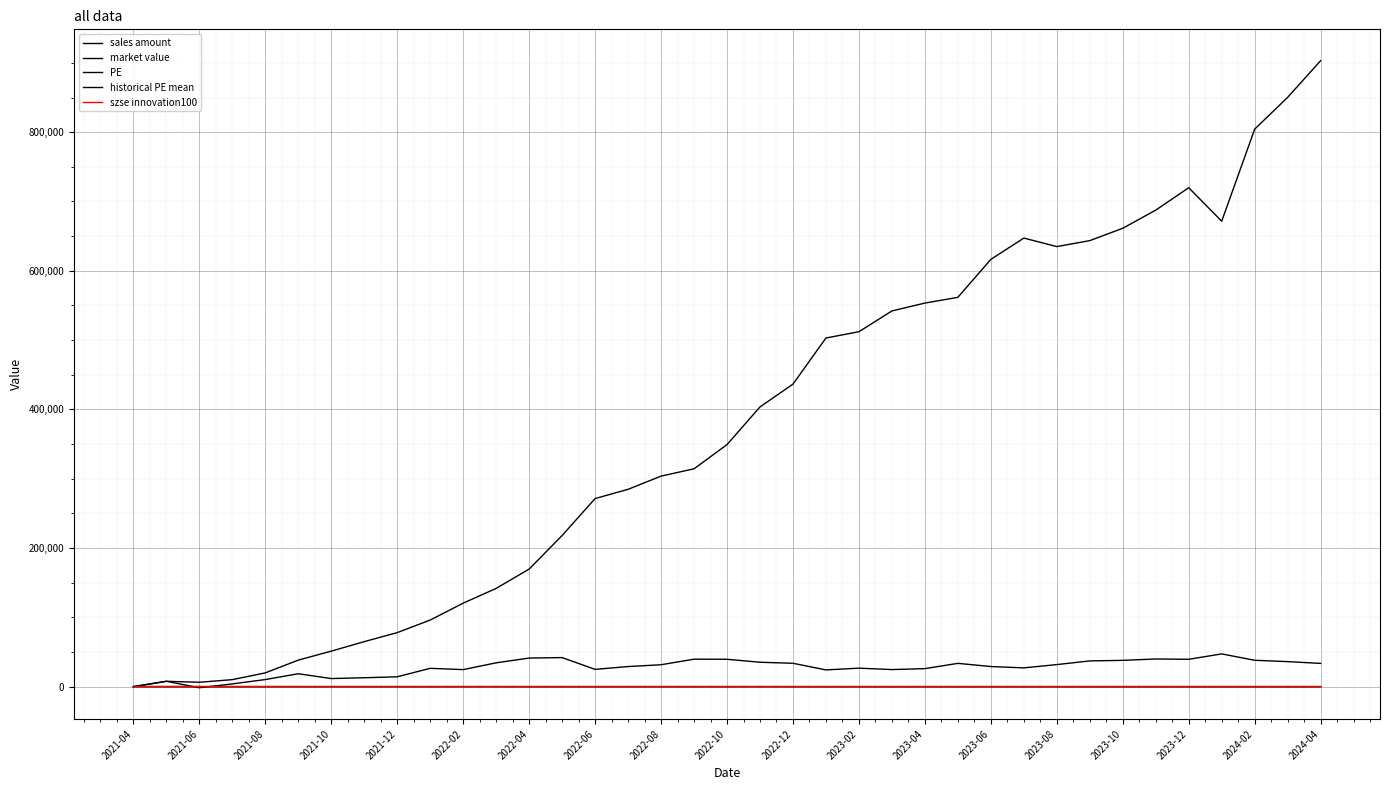

Does the chart have visible grid lines?

Yes